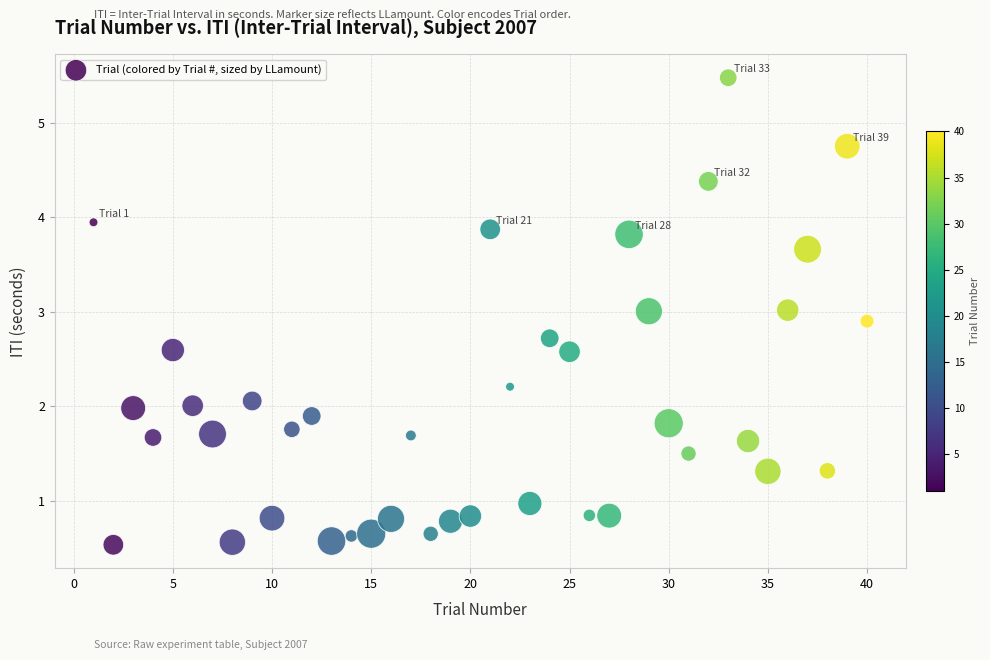

What is the range of X values (max minus min)?

39.0